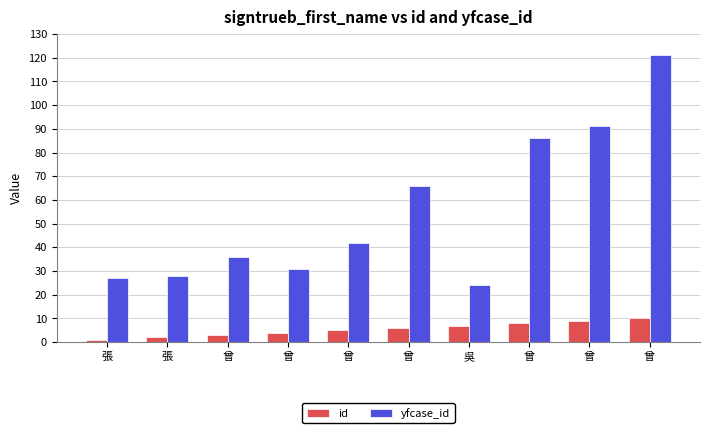

Rank the series by their average value, from highest to lowest.

yfcase_id, id